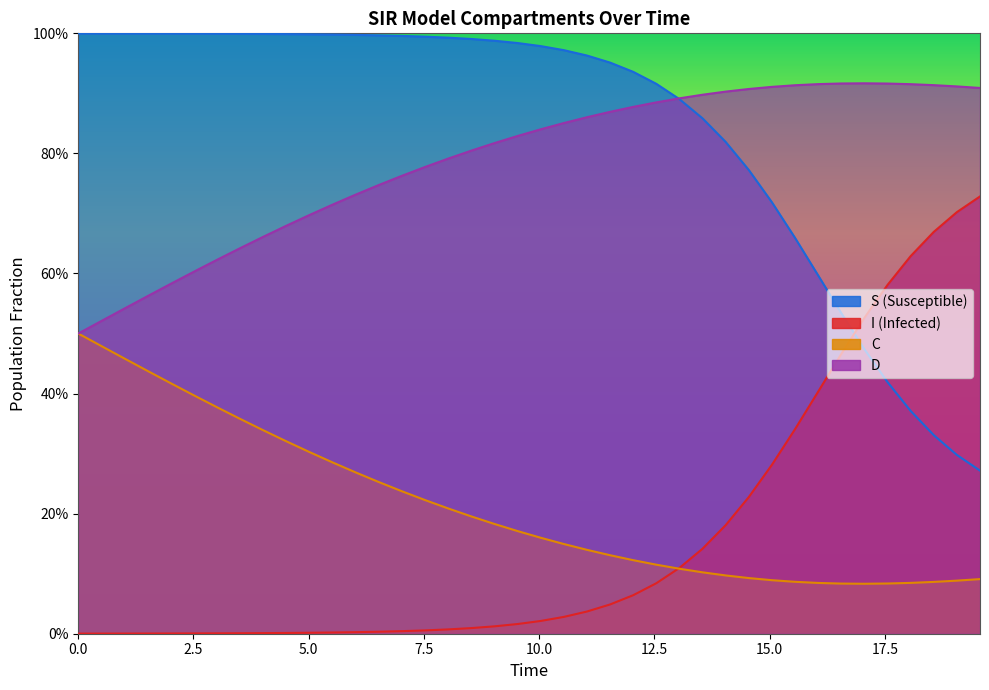

True or false: C has more than 1 points higher than both neighbors.

False